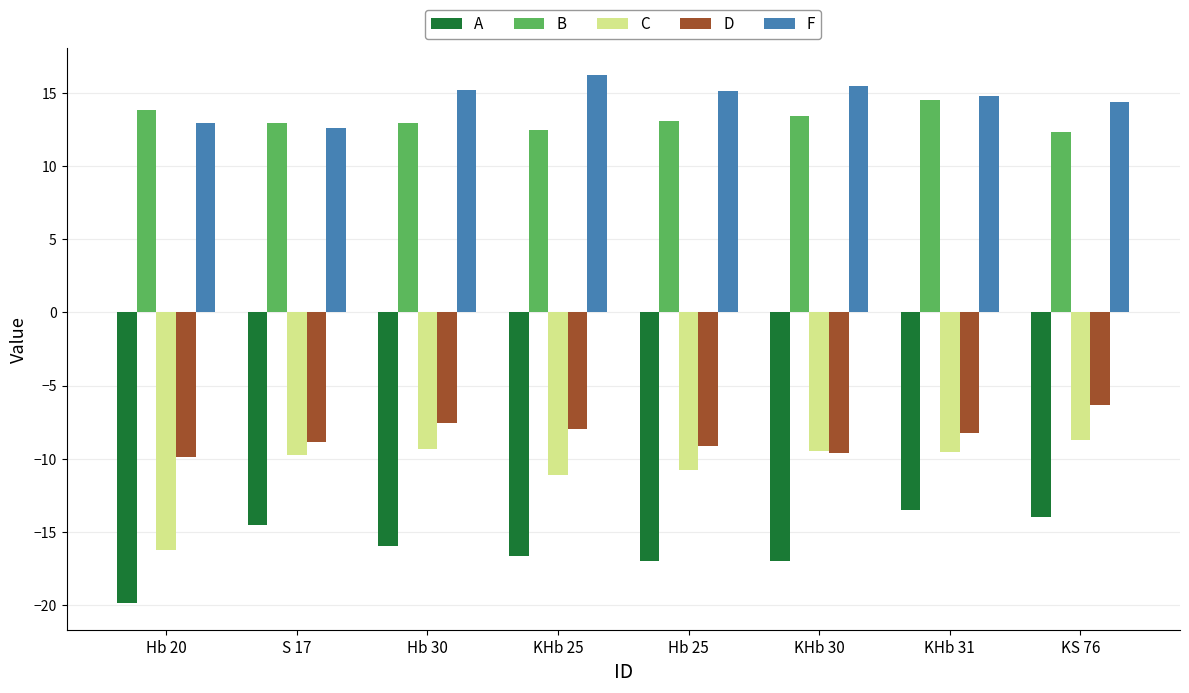

What is the value of the D bar at the 5th from the left?

-9.1